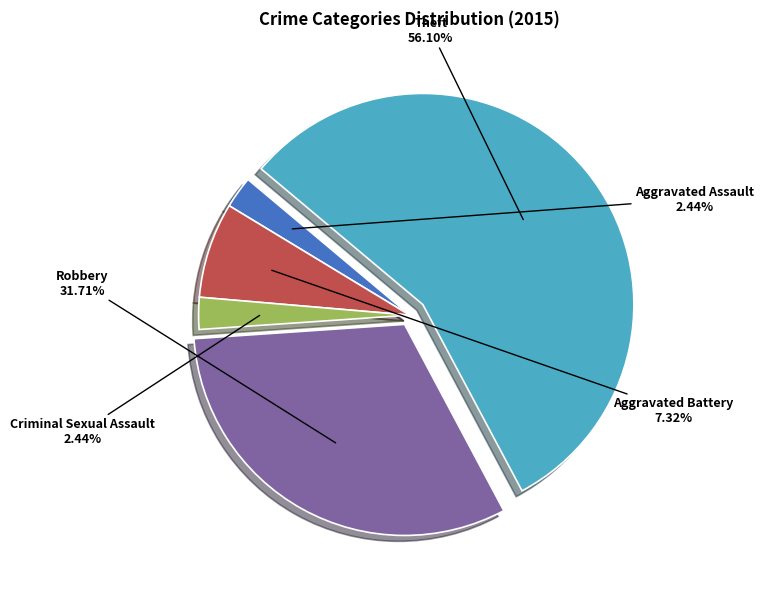

Which category has the biggest portion of the pie?

Theft